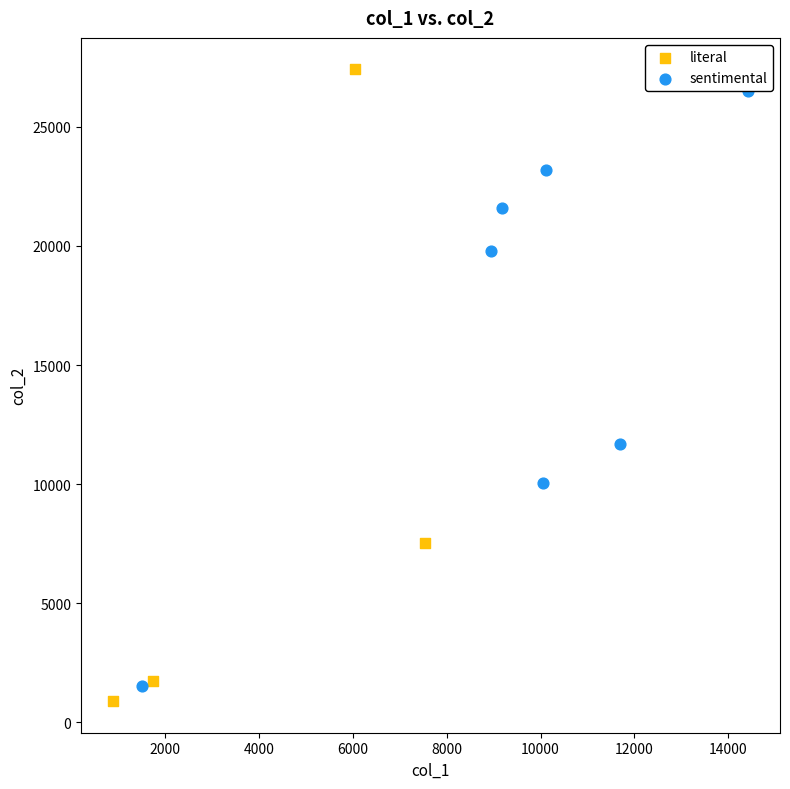

Which series has the widest spread of Y values?

literal